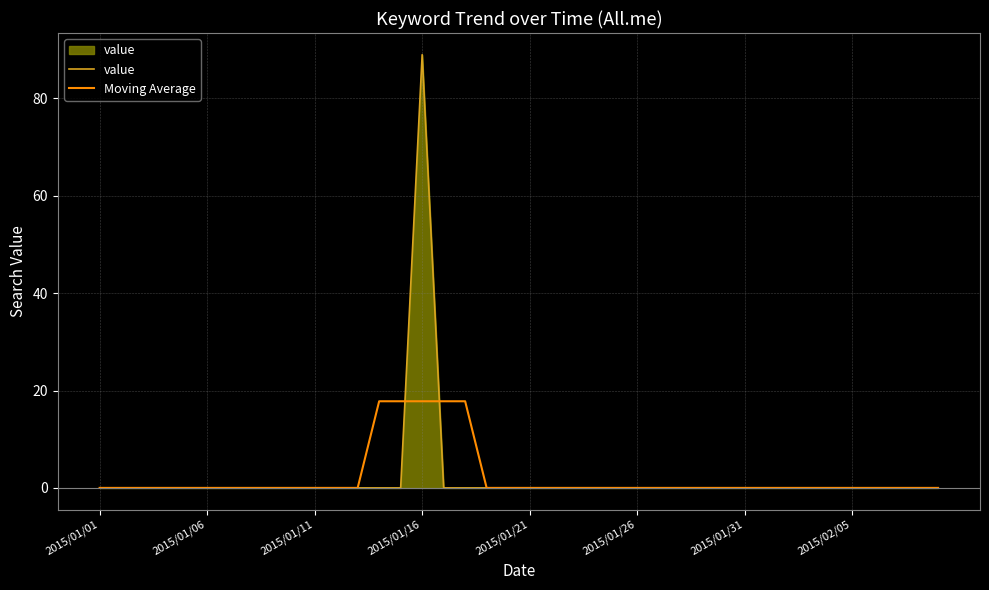

The value of Moving Average at 2015/01/11 is 6.3. True or false?

False